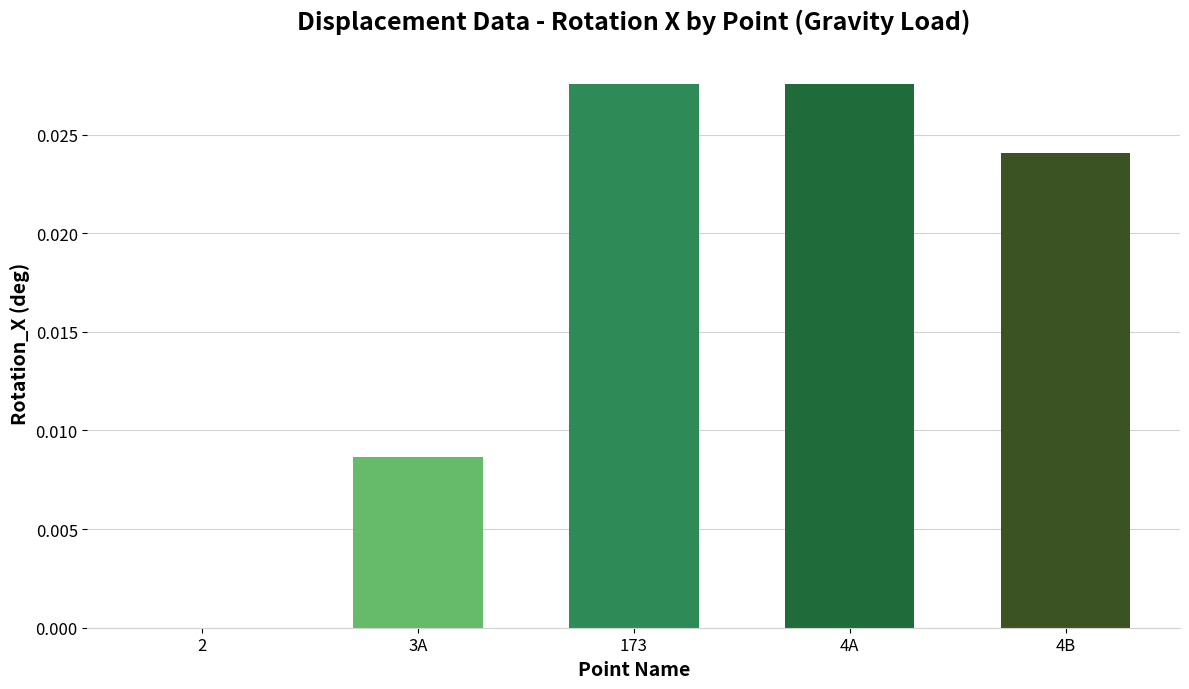

The value at 4A is 0.0. True or false?

True